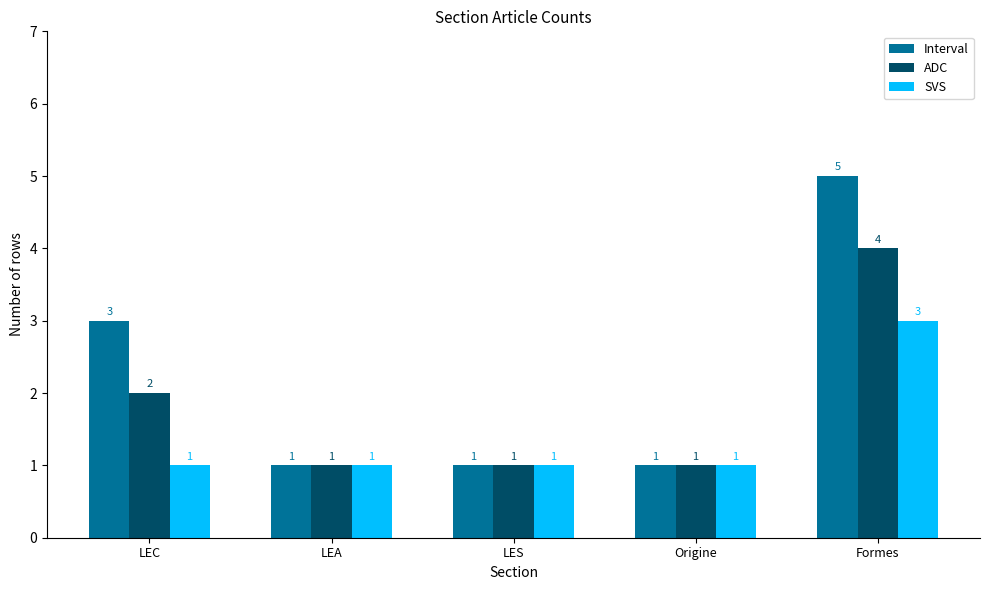

What is the total value across all series at Formes?

12